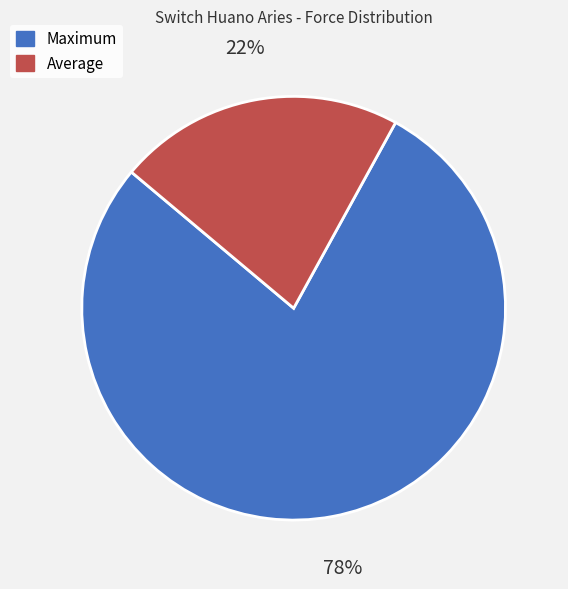

Rank the categories by value from highest to lowest.

Maximum, Average